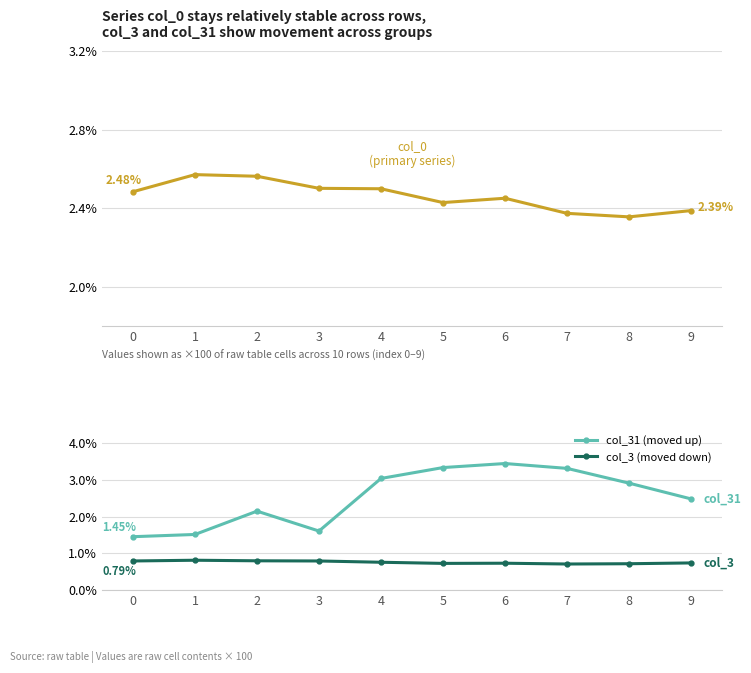

What is the sum of all col_0 (high tier, no change) values?

24.6